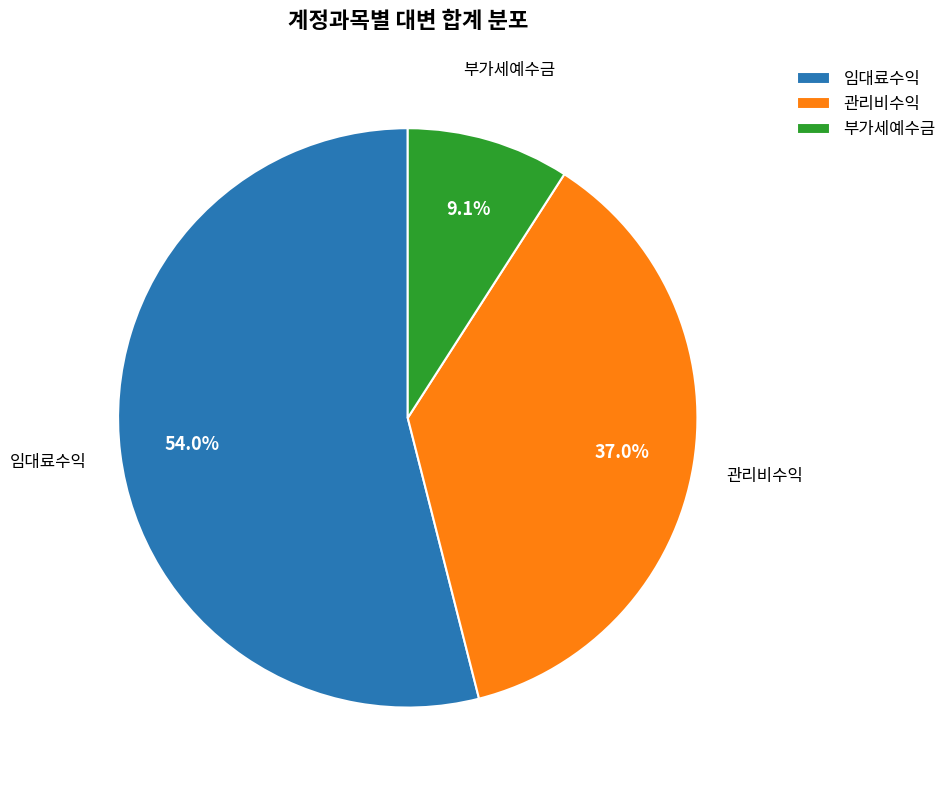

What is the ratio of the value at 임대료수익 to the value at 관리비수익?

1.5